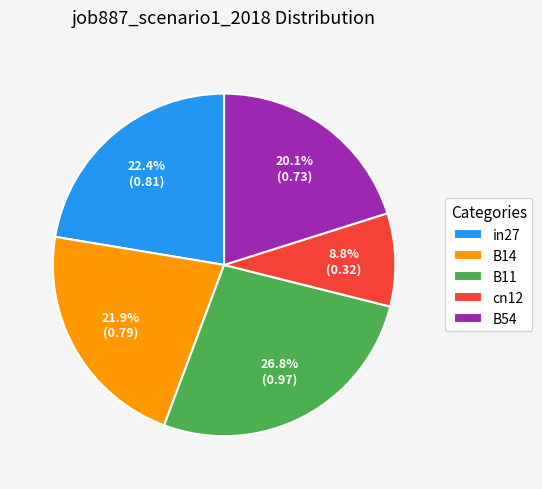

To the nearest percent, what percentage of the pie is B14?

22%